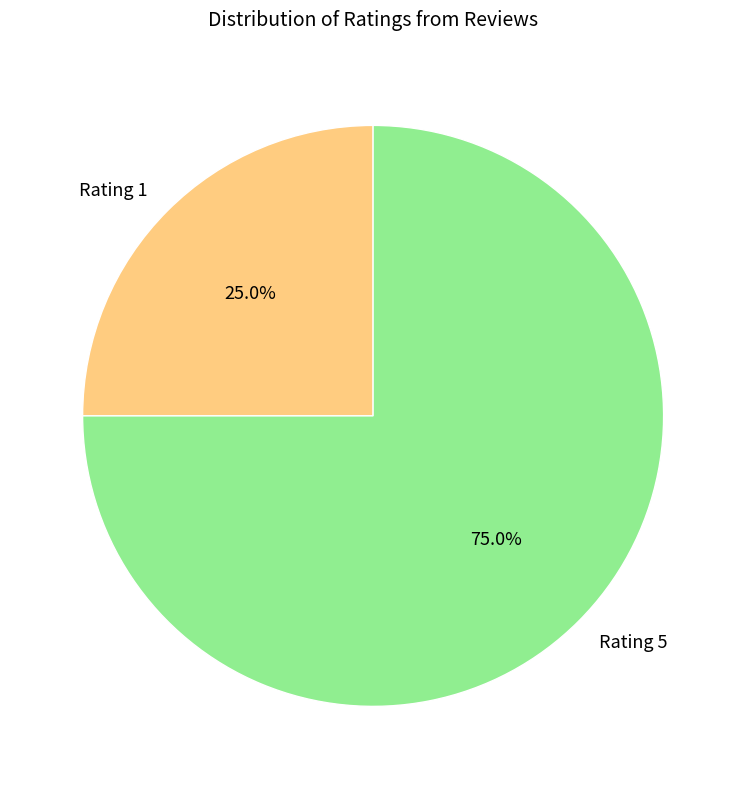

Rank the categories by value from lowest to highest.

Rating 1, Rating 5